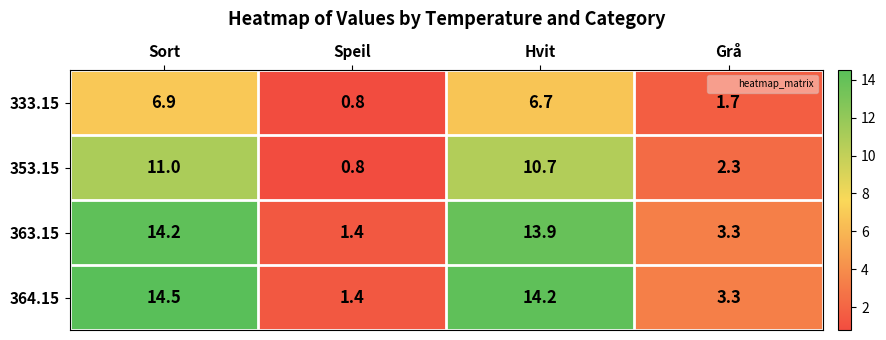

True or false: 353.15 has a value of 2.6 at Sort.

False